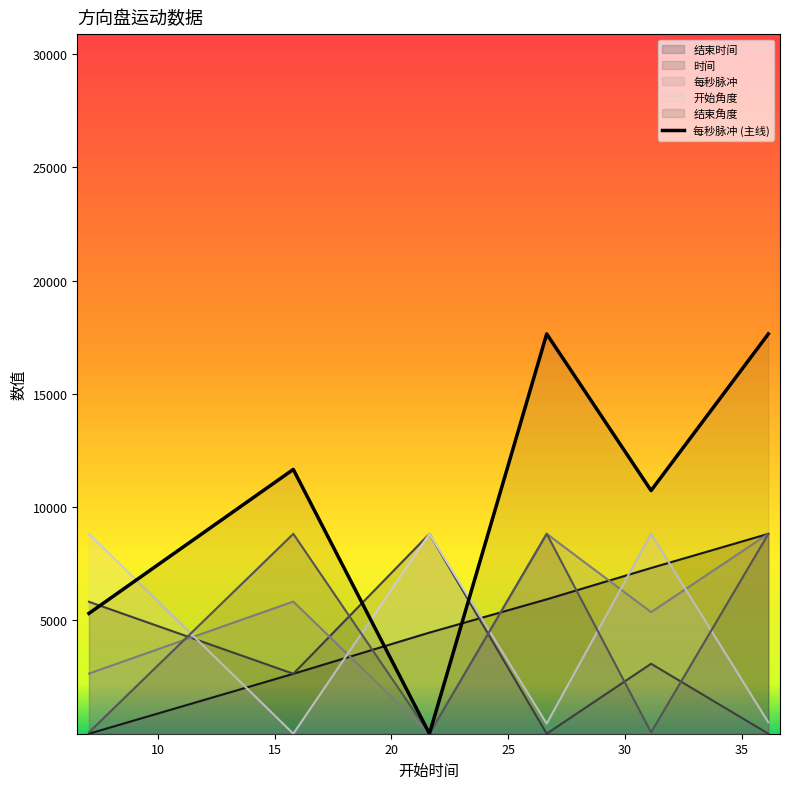

What is the average value?

10501.9